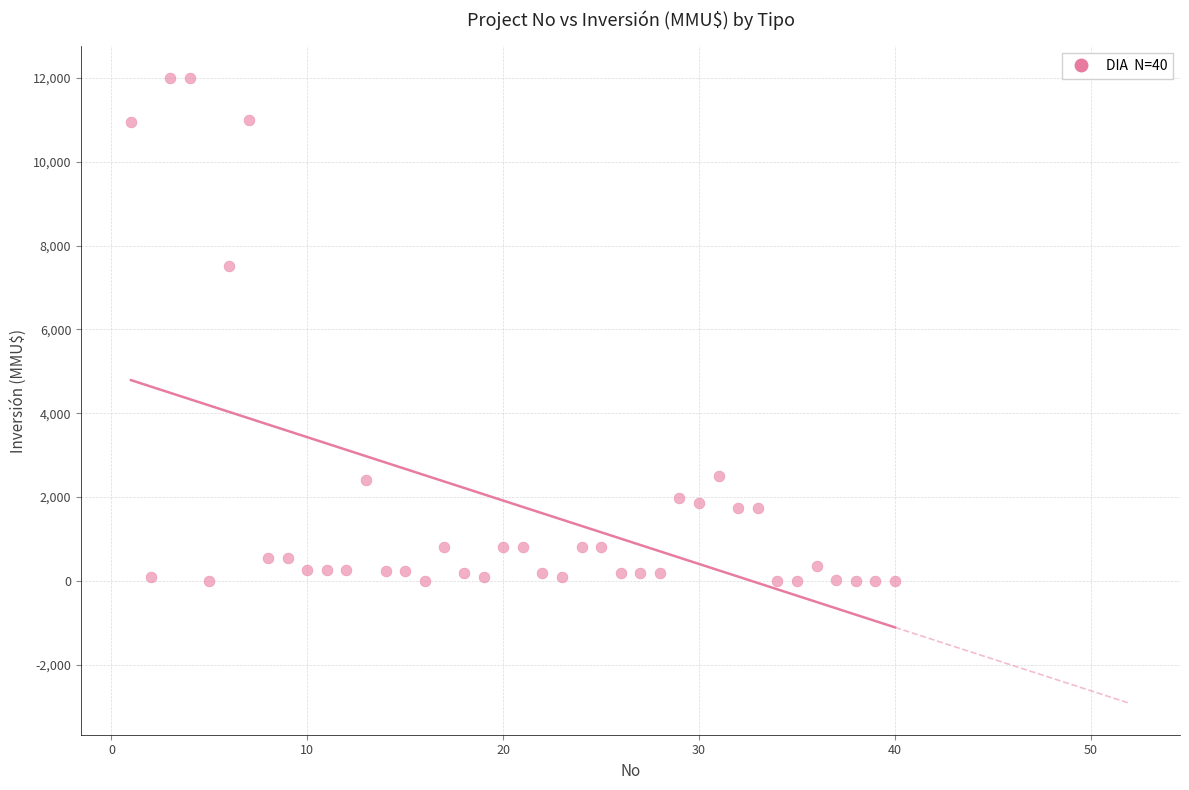

What Y value in the scatter plot is closest to 6000?

7500